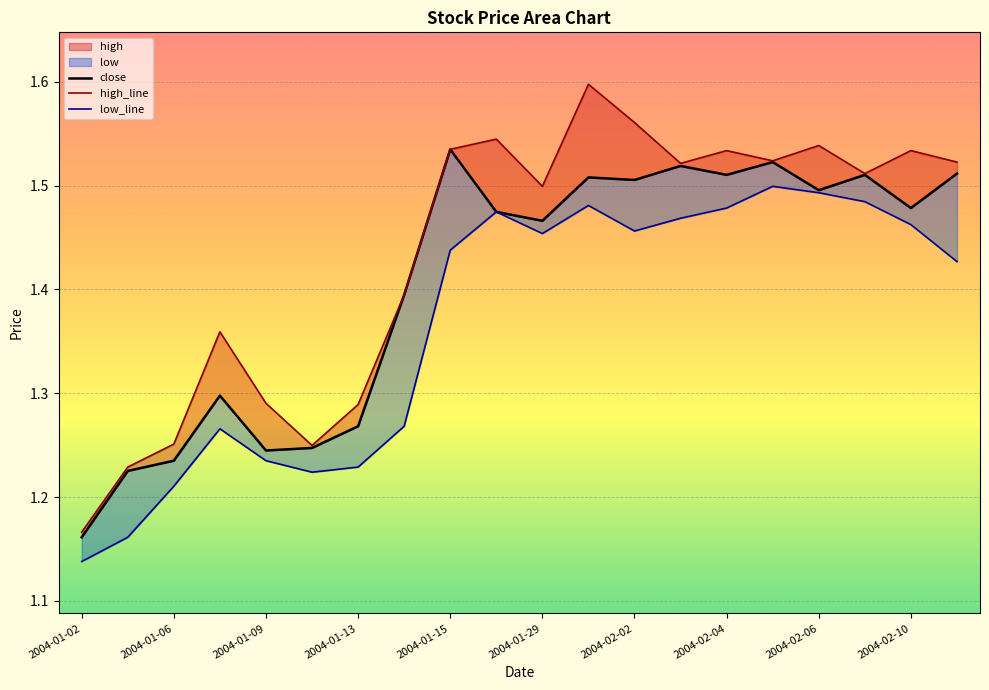

True or false: close has a value of 2.1 at 2004-01-29.

False